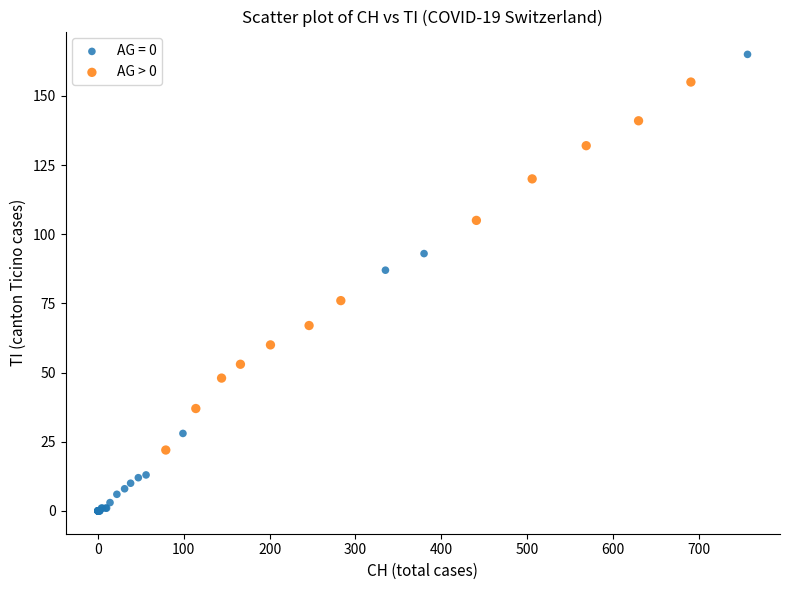

Which series reaches the minimum Y coordinate?

AG = 0